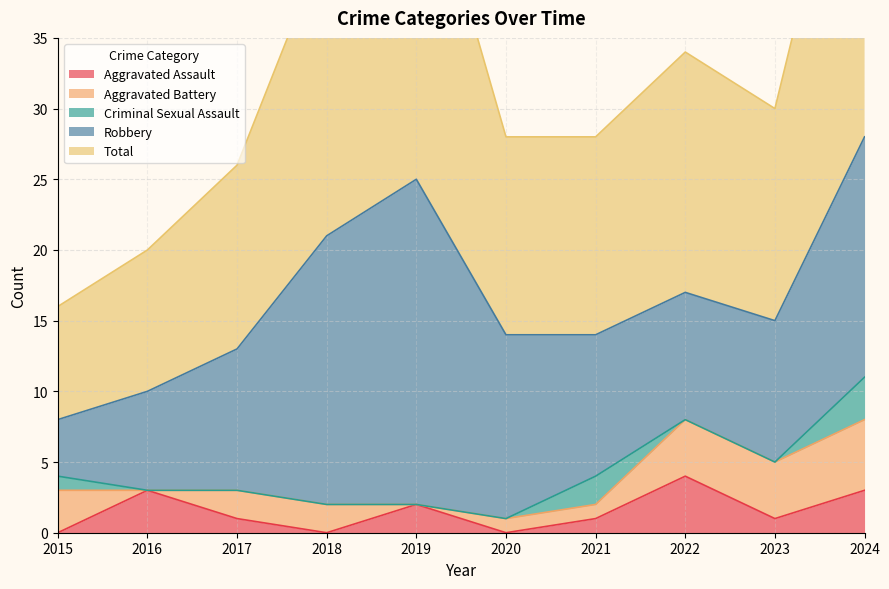

Reading left to right, transcribe all the data shown in this chart.

Aggravated Assault: 0	3	1	0	2	0	1	4	1	3
Aggravated Battery: 3	0	2	2	0	1	1	4	4	5
Criminal Sexual Assault: 1	0	0	0	0	0	2	0	0	3
Robbery: 4	7	10	19	23	13	10	9	10	17
Total: 8	10	13	21	25	14	14	17	15	28